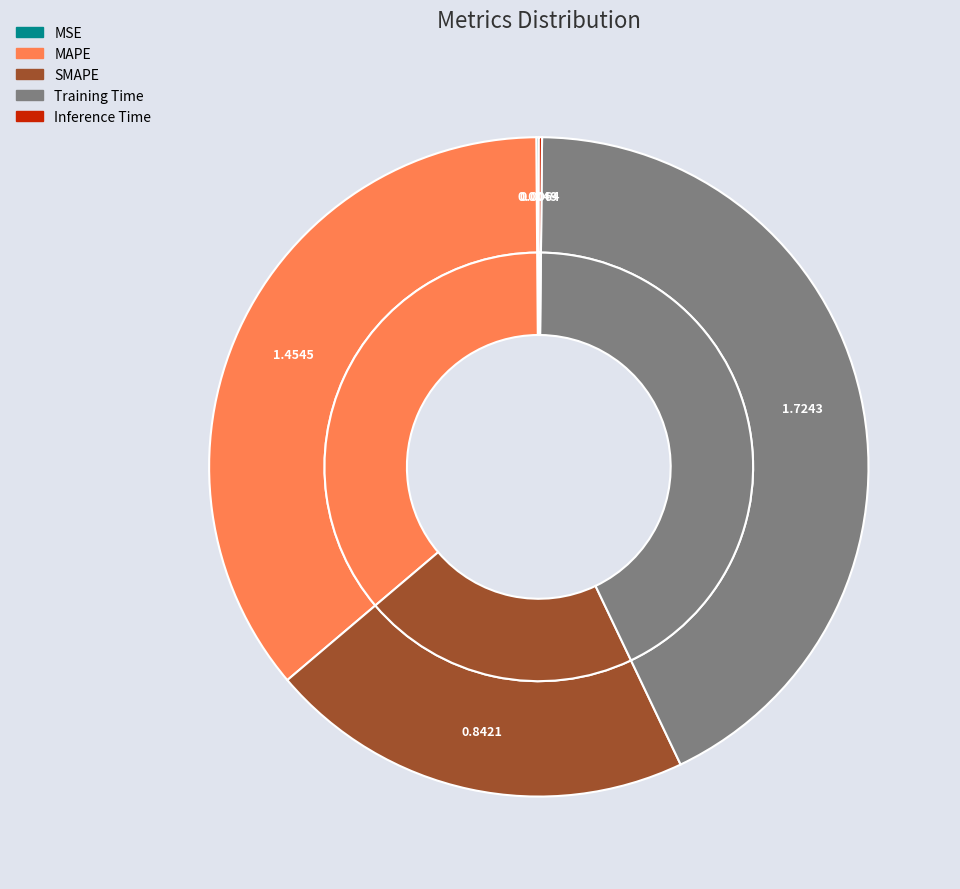

Which has a higher value, MAPE or MSE?

MAPE